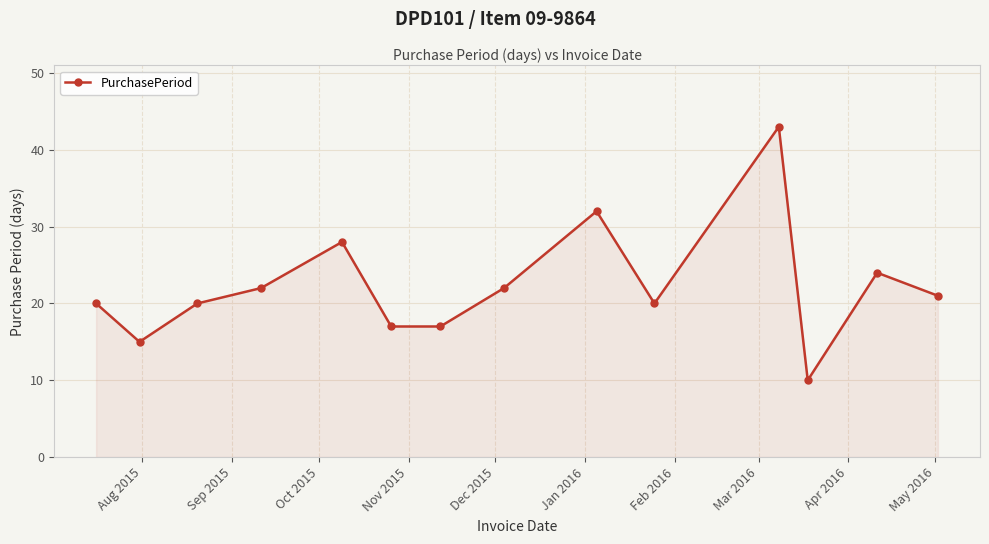

What is the smallest value displayed?

10